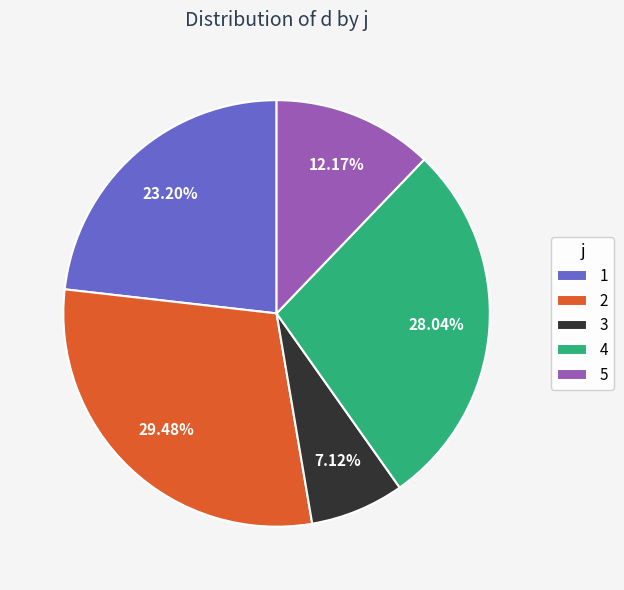

How many slices are in this pie chart?

5